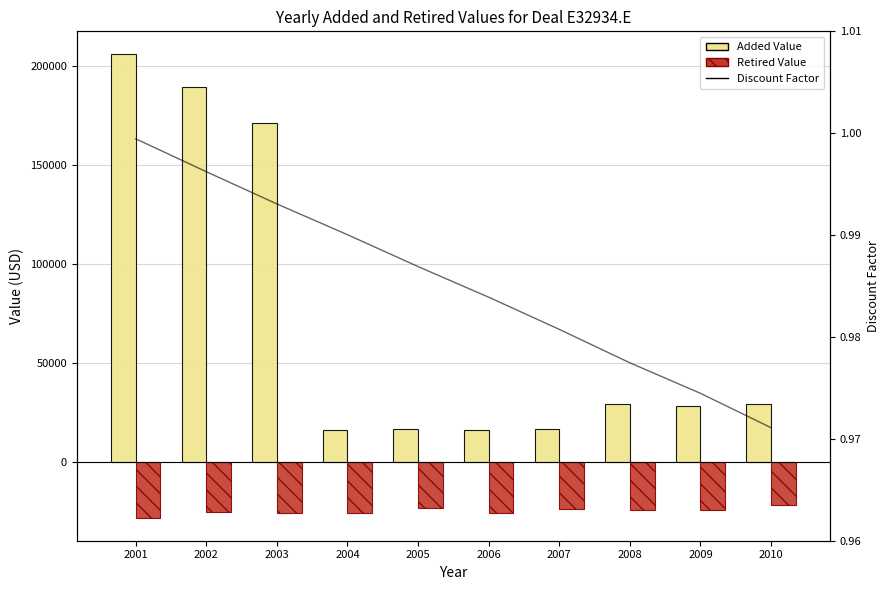

What is the difference between the maximum and minimum values in the Added Value series?

189872.0